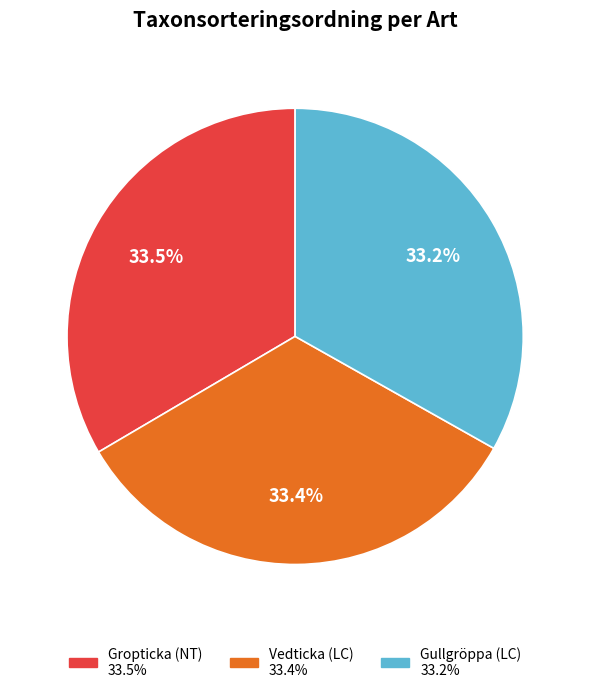

True or false: Gropticka (NT) accounts for 41% of the total.

False